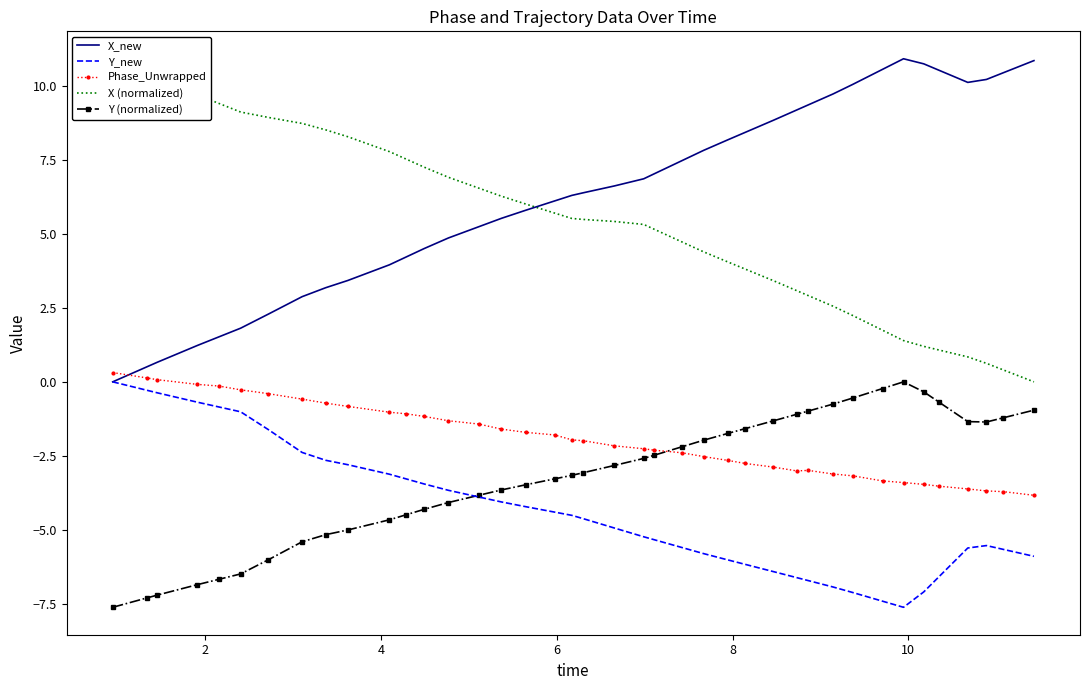

How many times do X_new and Phase_Unwrapped cross each other?

1